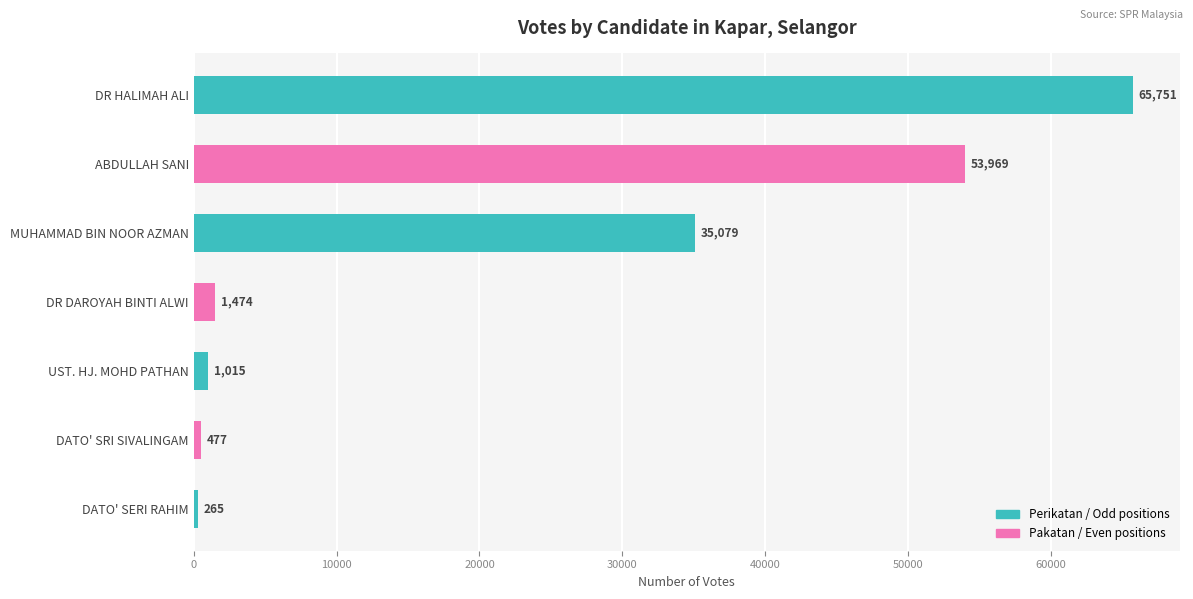

What is the sum of the values at ABDULLAH SANI and DATO' SERI RAHIM?

54234